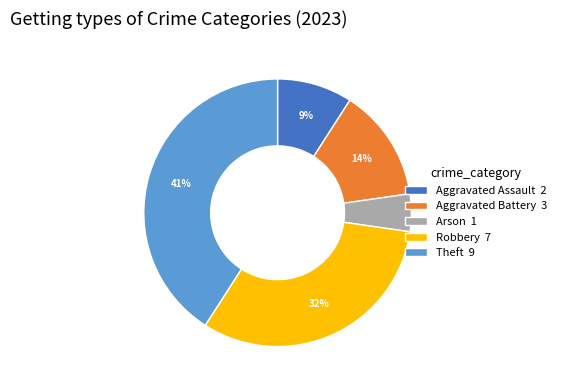

Does Theft account for over 50% of the chart?

No